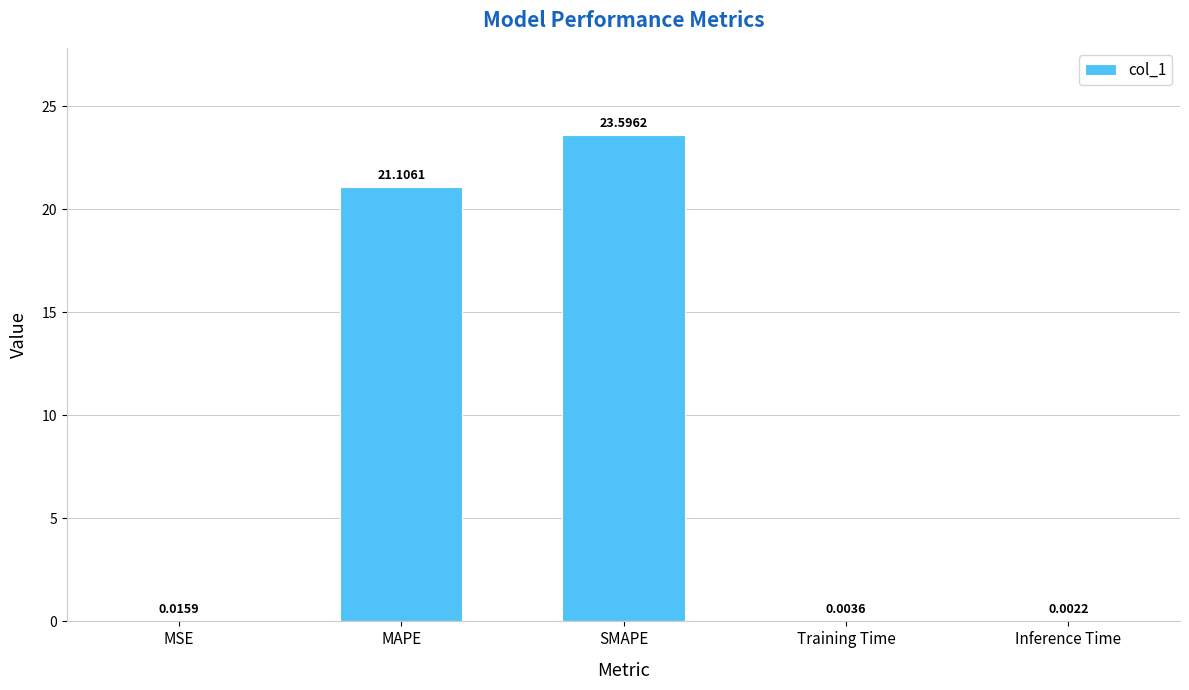

Between MSE and Inference Time, which is larger?

MSE